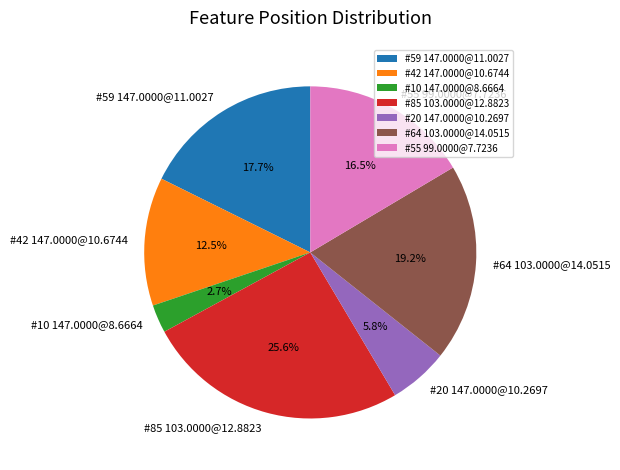

To the nearest percent, what portion does #20 147.0000@10.2697 represent?

6%